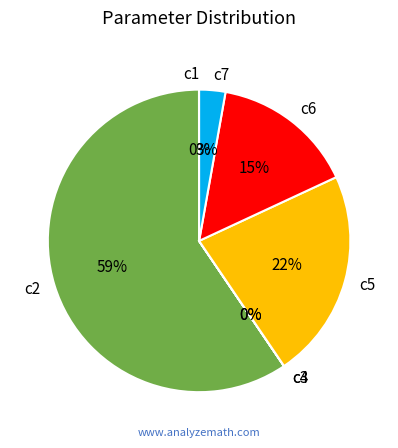

What is the largest slice in the pie chart?

c2